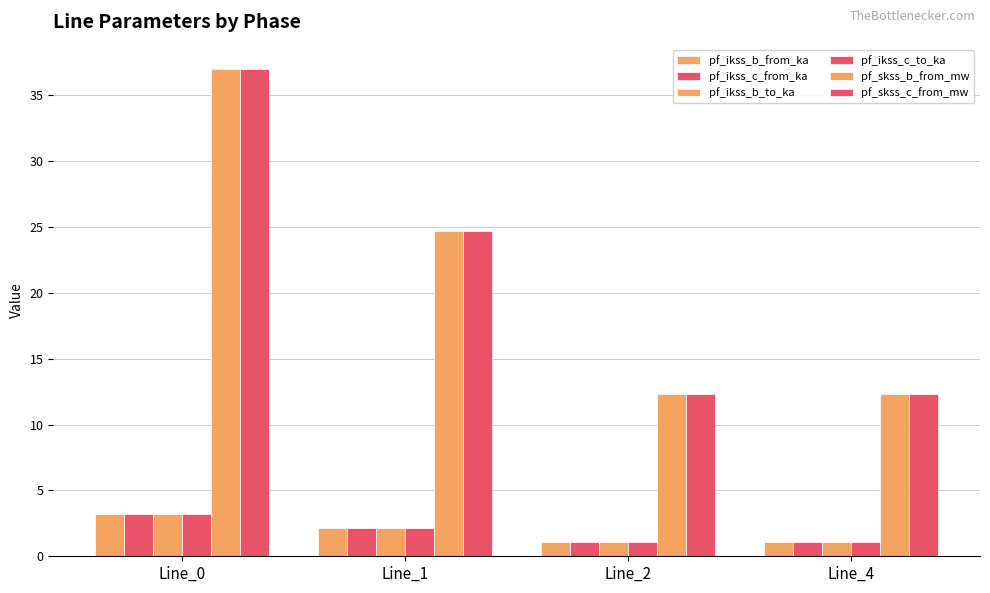

What is the average value of the pf_ikss_b_to_ka series?

1.9